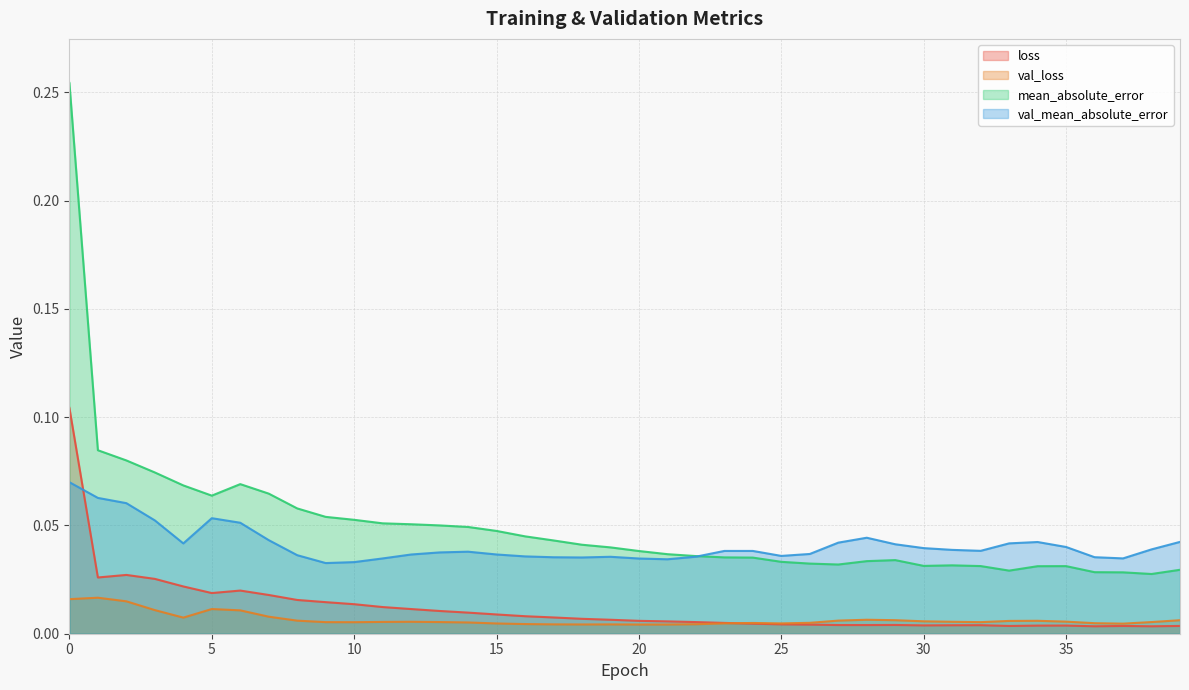

Which series changed the most between 15 and 38?

mean_absolute_error